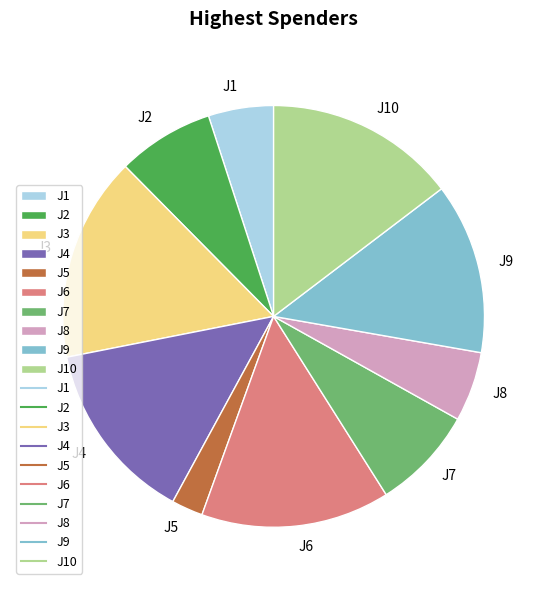

Does any single category account for the majority?

No